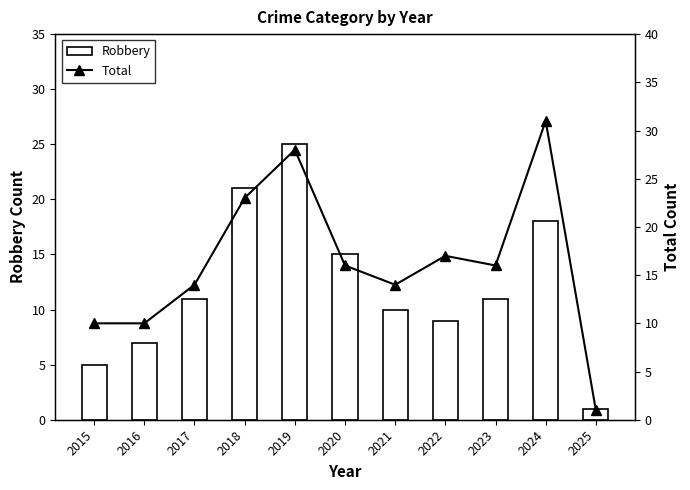

Rank the categories by Total value from lowest to highest.

2025, 2015, 2016, 2017, 2021, 2020, 2023, 2022, 2018, 2019, 2024